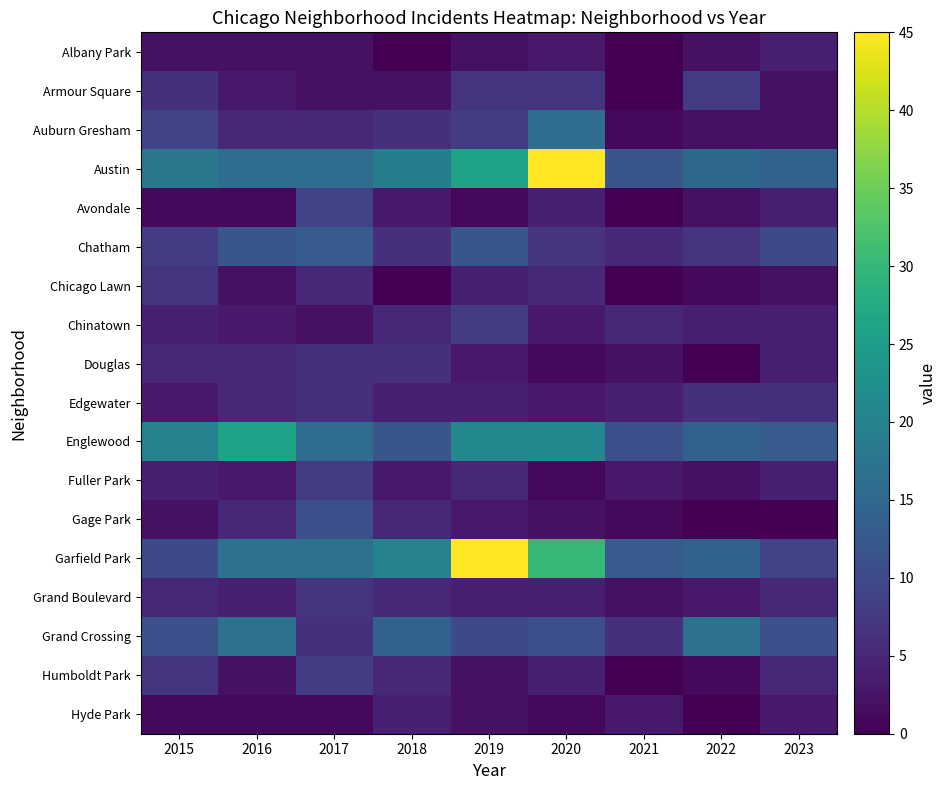

List the series in order of their peak value, highest first.

Austin, Garfield Park, Englewood, Grand Crossing, Auburn Gresham, Chatham, Gage Park, Avondale, Armour Square, Chinatown, Fuller Park, Humboldt Park, Chicago Lawn, Grand Boulevard, Douglas, Edgewater, Albany Park, Hyde Park